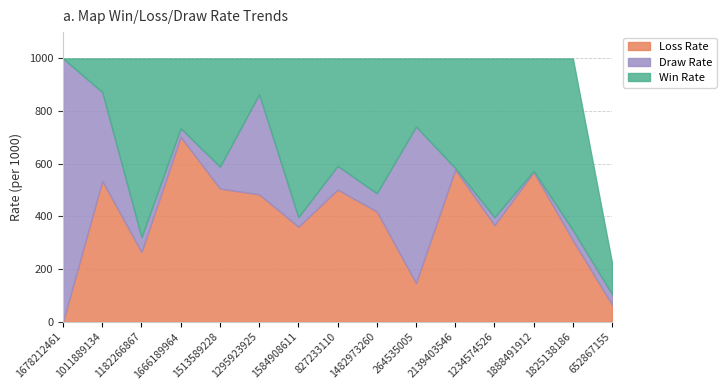

At which category does Draw Rate reach its first local peak?

1295923925